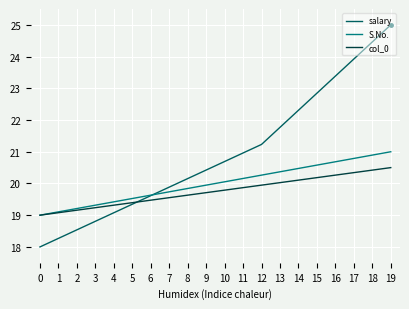

Reading right to left, what are all the values shown in this chart?

salary: 19=25.0	18=24.5	17=23.9	16=23.4	15=22.8	14=22.3	13=21.8	12=21.2	11=21.0	10=20.7	9=20.4	8=20.2	7=19.9	6=19.6	5=19.3	4=19.1	3=18.8	2=18.5	1=18.3	0=18.0
S.No.: 19=21.0	18=20.9	17=20.8	16=20.7	15=20.6	14=20.5	13=20.4	12=20.3	11=20.2	10=20.1	9=19.9	8=19.8	7=19.7	6=19.6	5=19.5	4=19.4	3=19.3	2=19.2	1=19.1	0=19.0
col_0: 19=20.5	18=20.4	17=20.3	16=20.3	15=20.2	14=20.1	13=20.0	12=19.9	11=19.9	10=19.8	9=19.7	8=19.6	7=19.6	6=19.5	5=19.4	4=19.3	3=19.2	2=19.2	1=19.1	0=19.0